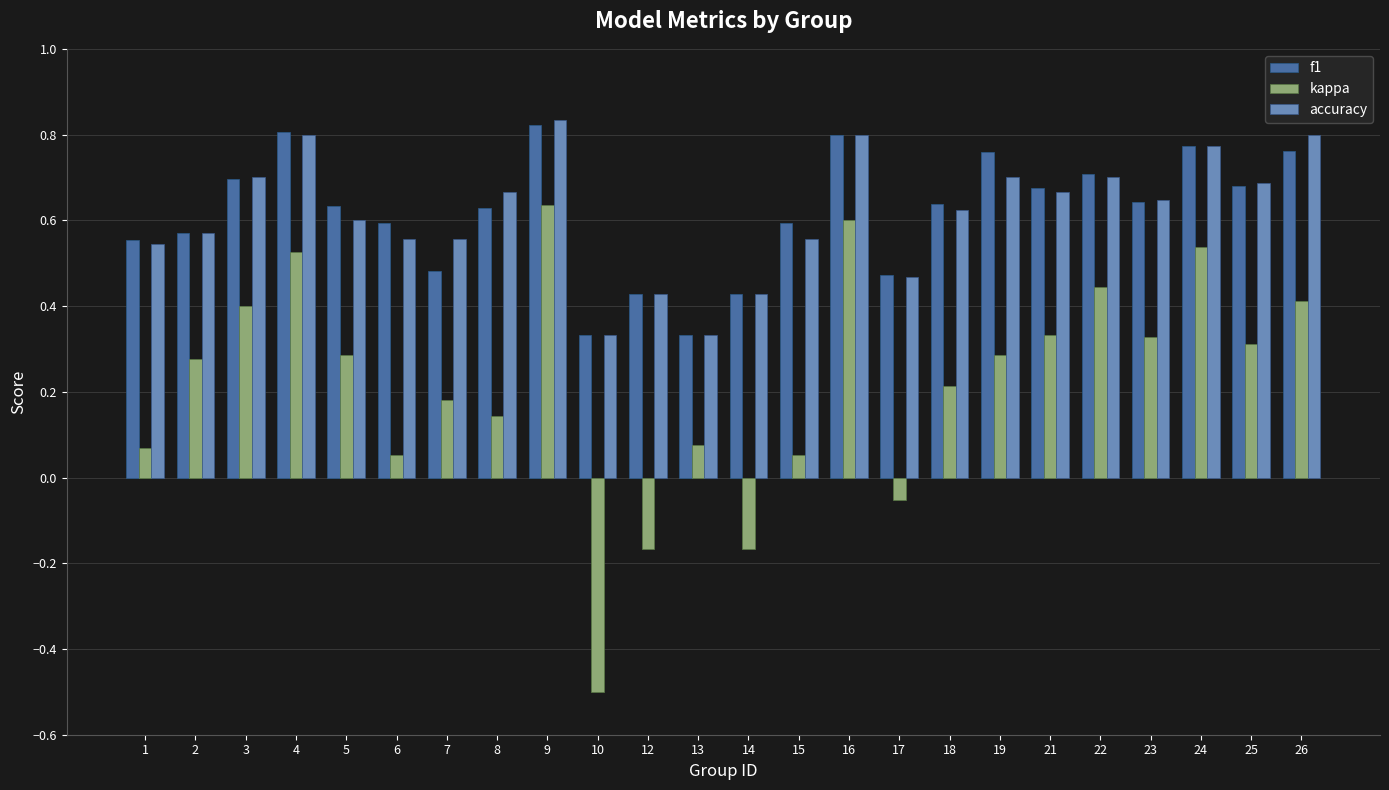

At 7, list the series in order from largest to smallest.

accuracy, f1, kappa